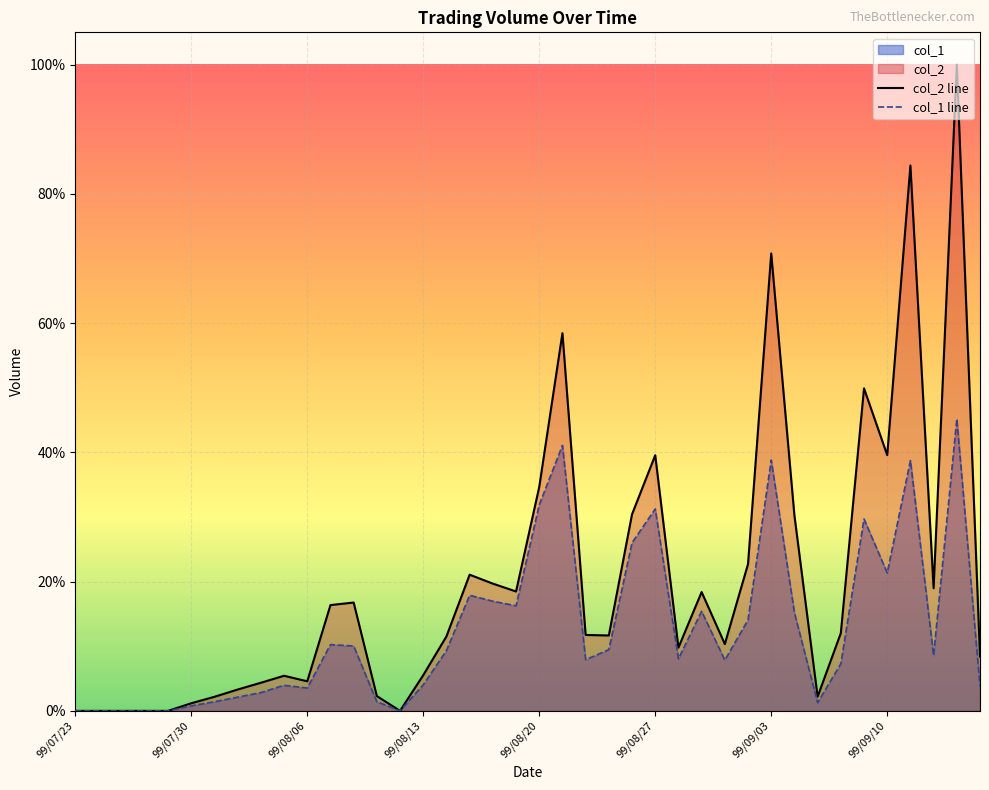

What is the label of the 21st point from the right?

19